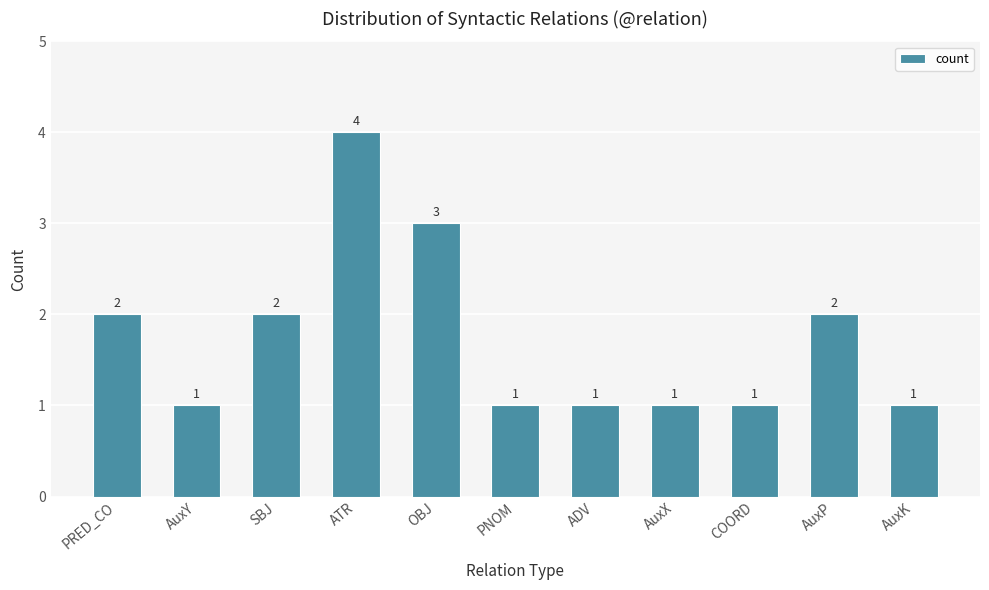

Approximately how many times larger is the value at AuxX compared to COORD?

1.0